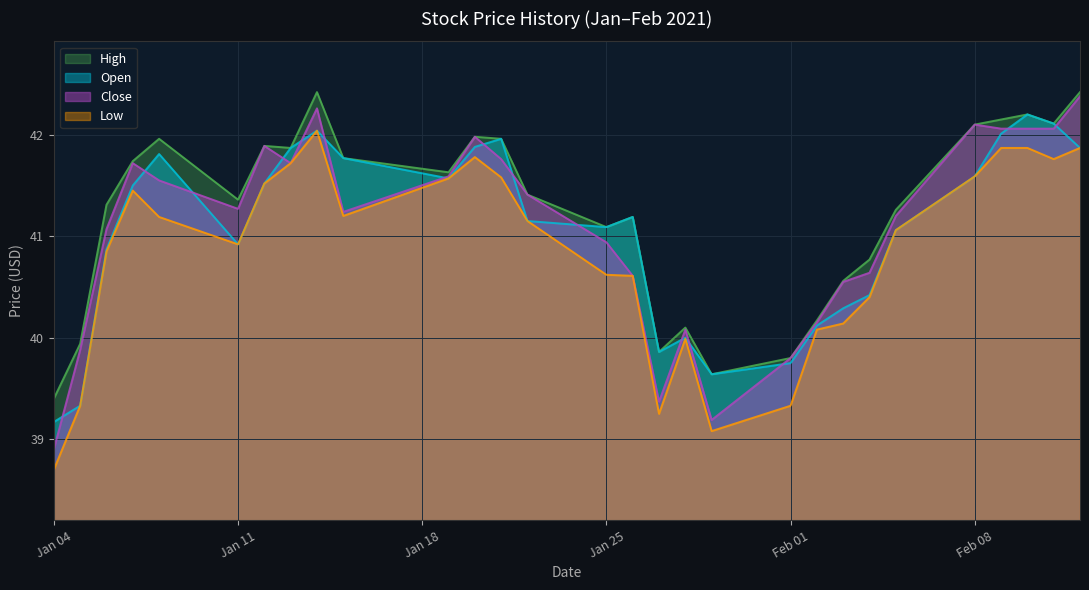

What is the smallest value displayed?

38.7